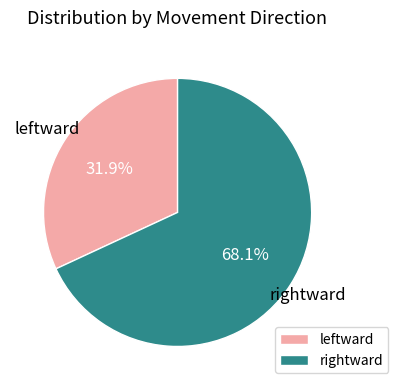

Rank the categories by value from lowest to highest.

leftward, rightward